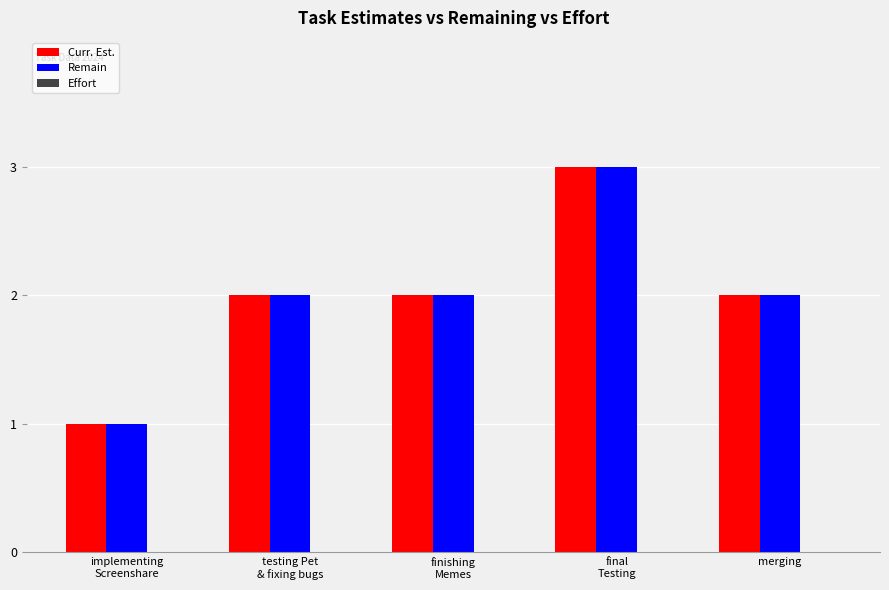

What is the sum of all Remain values?

10